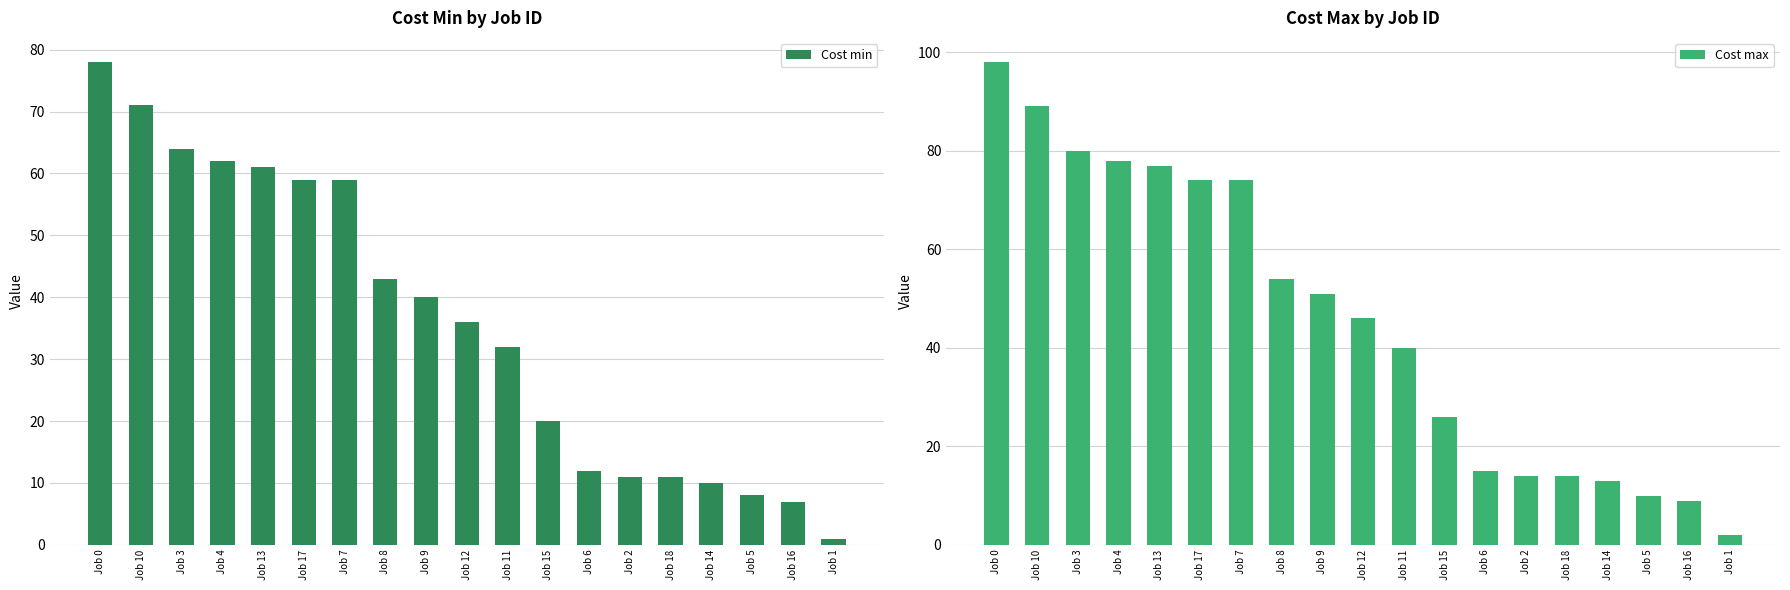

What is the label of the 18th bar from the right?

Job 10